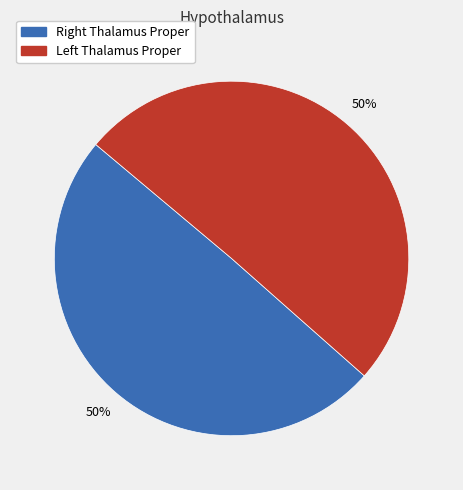

How many slices are in this pie chart?

2